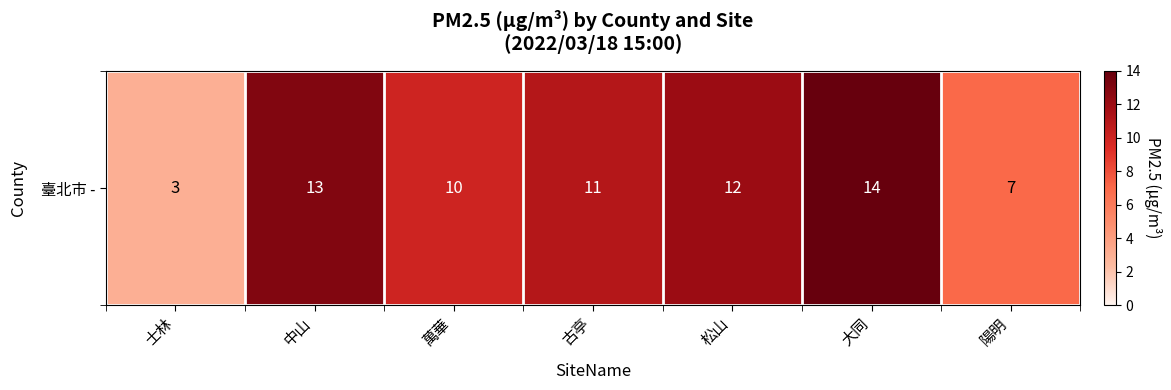

How many data points does each series have?

7